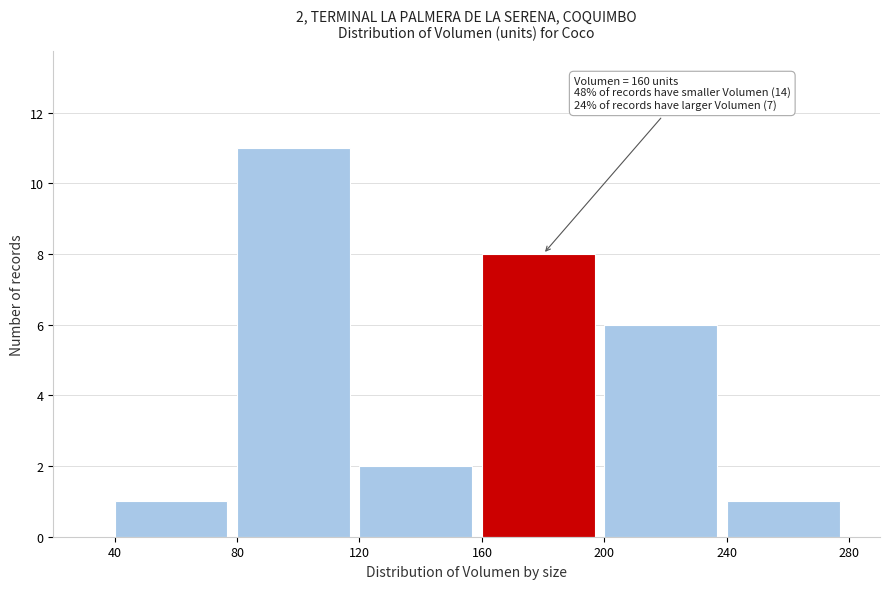

Which range on the x-axis has the tallest bar?

80 to 120